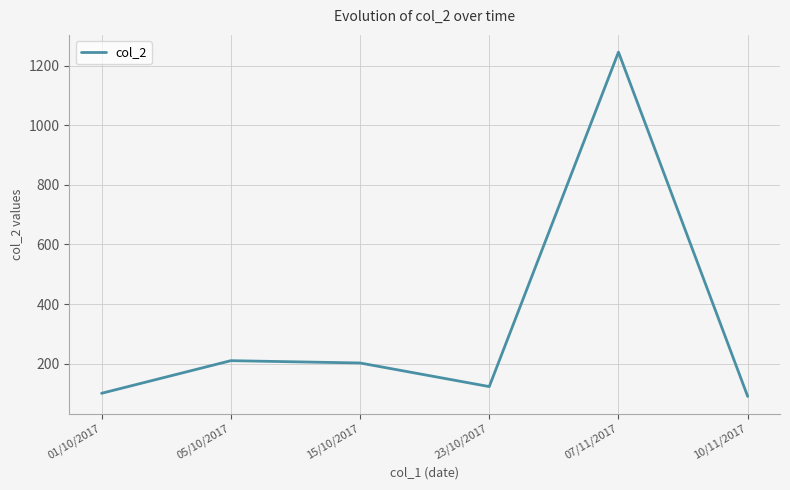

Read the value at 15/10/2017.

202.2